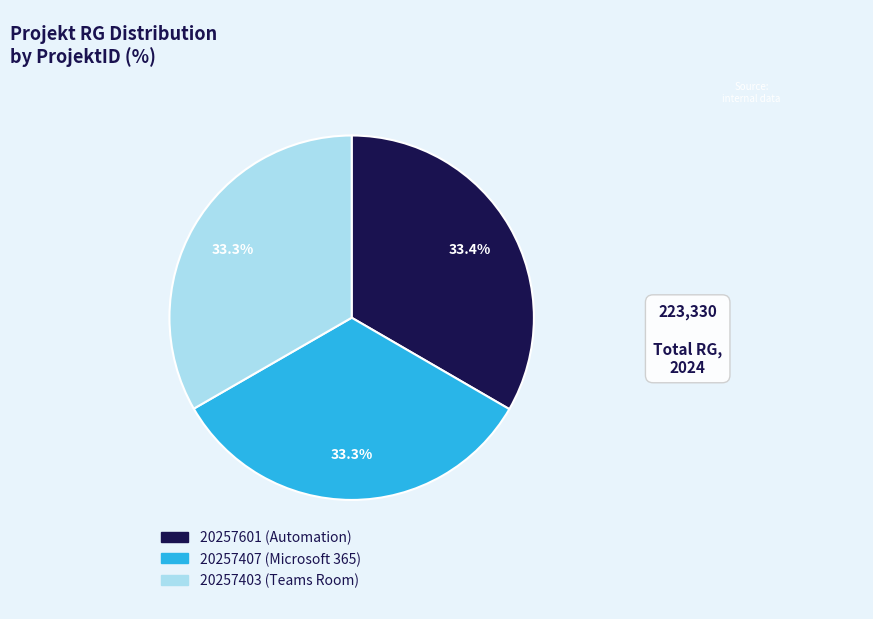

Does any single category account for the majority?

No